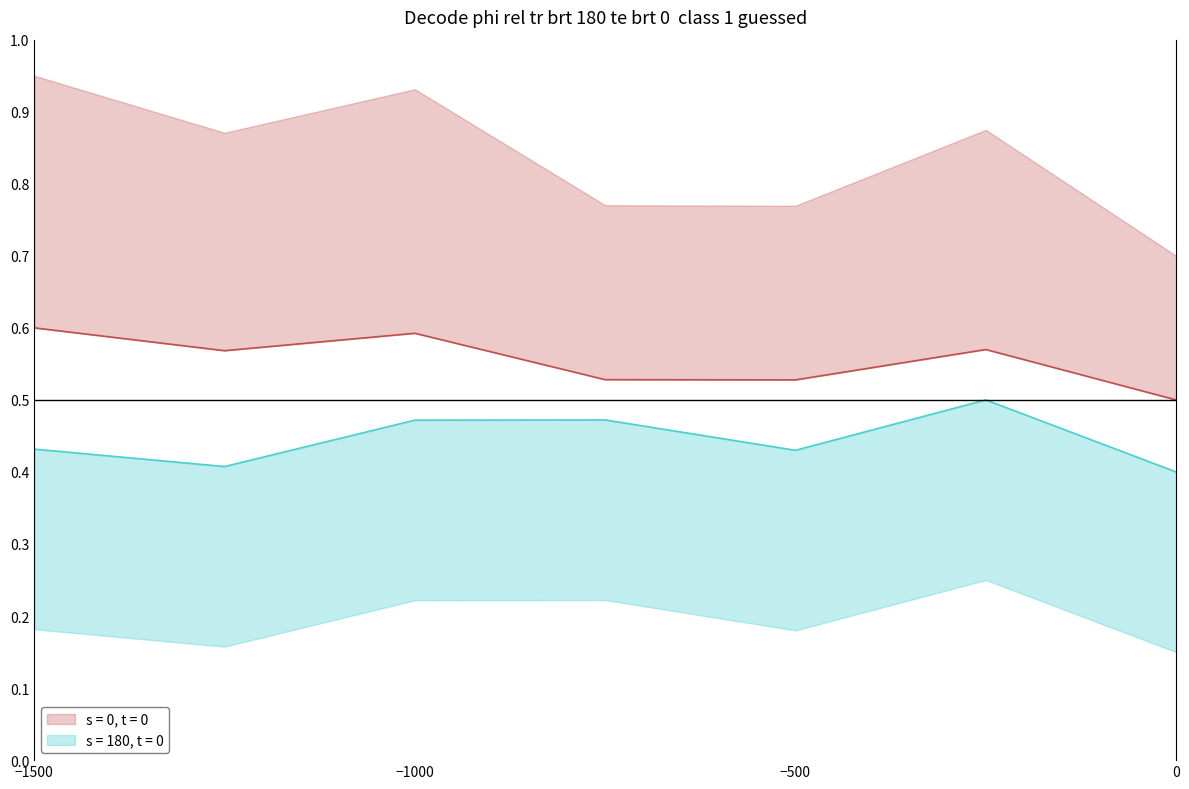

The s = 180, t = 0 series shows 0.3 at EAT Anytime Chyawanprash. True or false?

False